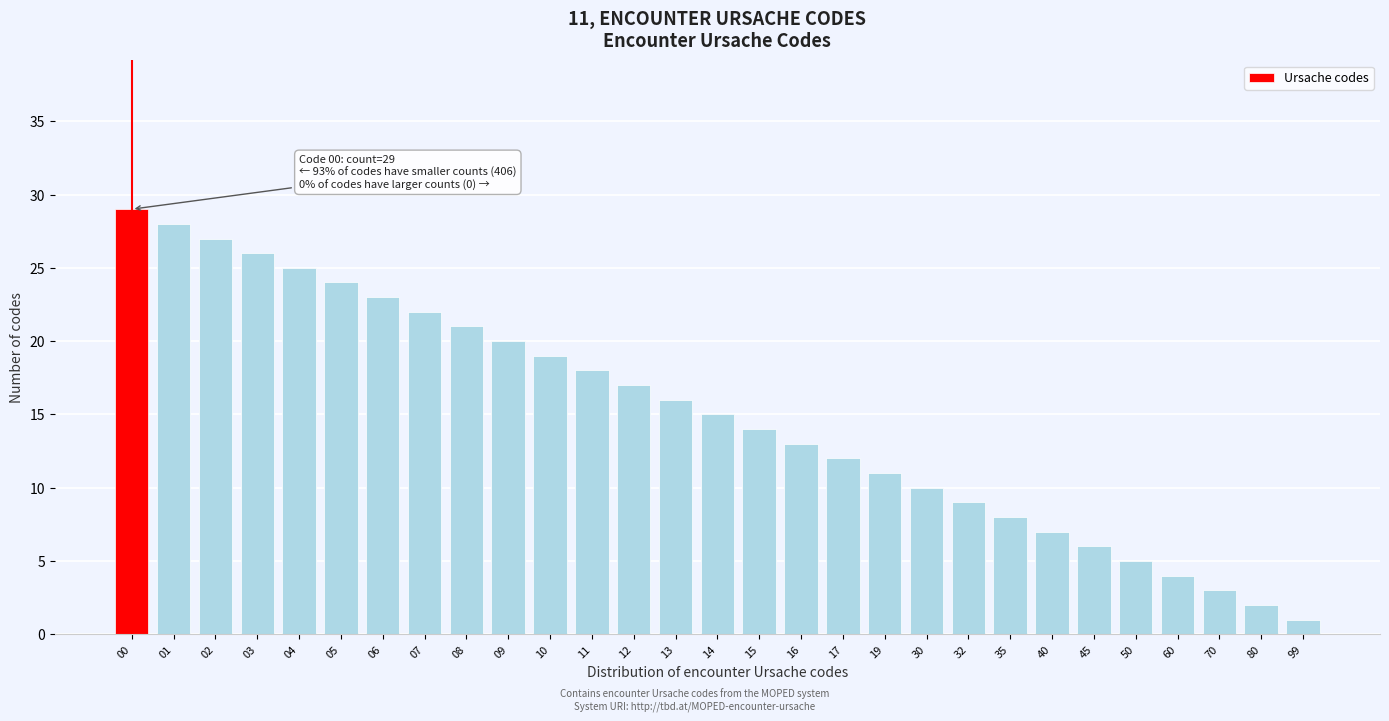

Reading left to right, what are all the values shown in this chart?

29	28	27	26	25	24	23	22	21	20	19	18	17	16	15	14	13	12	11	10	9	8	7	6	5	4	3	2	1